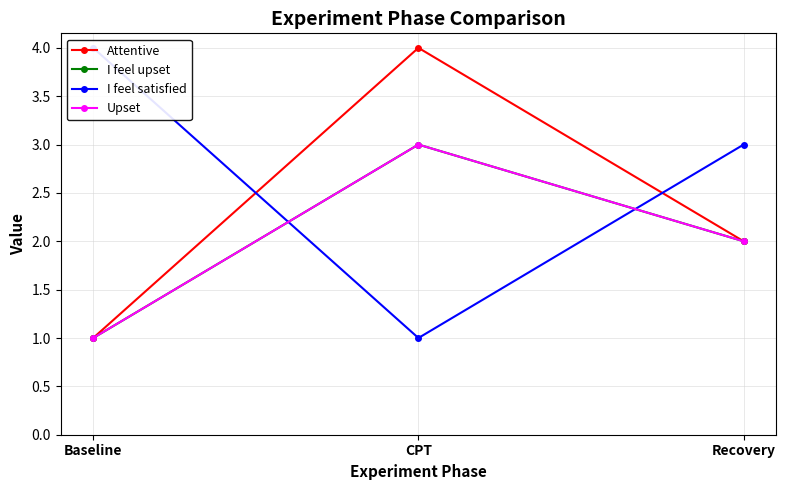

Reading right to left, extract all data points from this chart.

Attentive: Recovery=2	CPT=4	Baseline=1
I feel upset: Recovery=2	CPT=3	Baseline=1
I feel satisfied: Recovery=3	CPT=1	Baseline=4
Upset: Recovery=2	CPT=3	Baseline=1